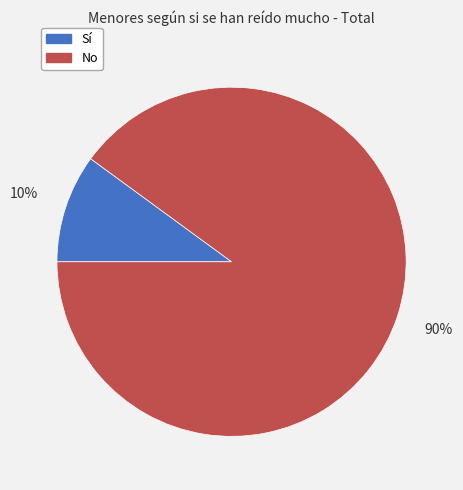

Is it true that Sí is 24% of the pie?

False